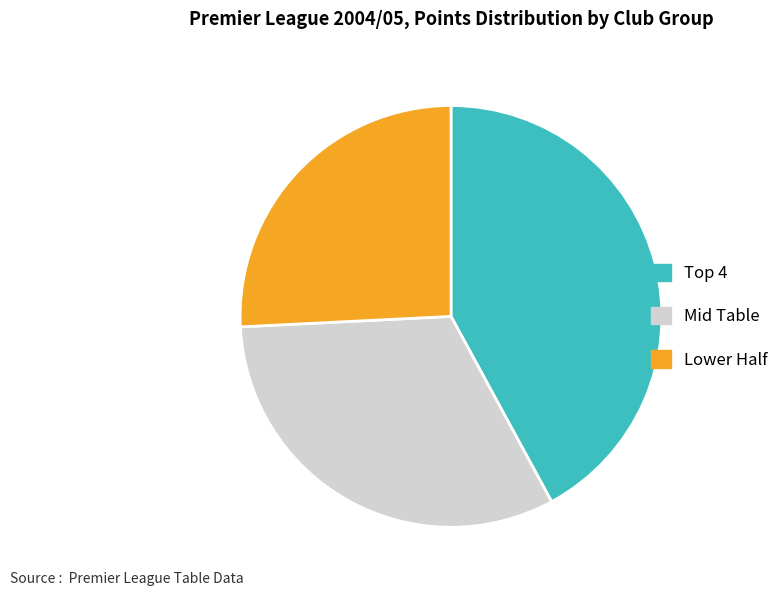

True or false: Mid Table accounts for 32% of the total.

True